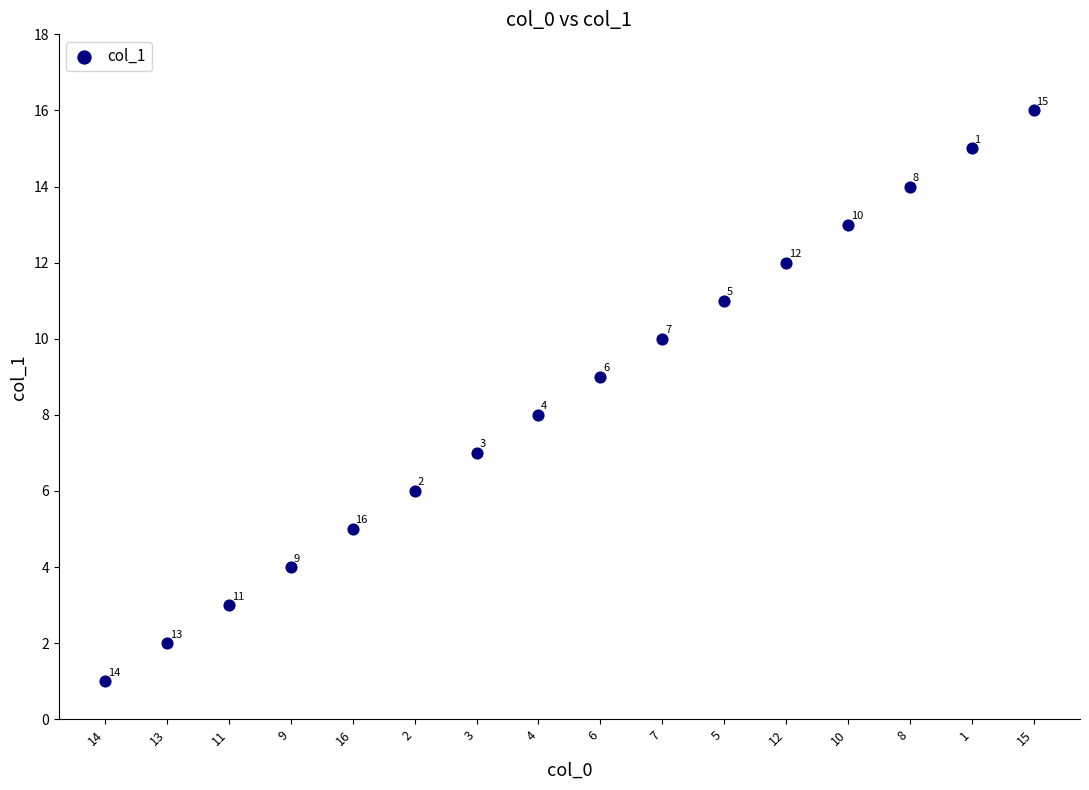

What Y value in the scatter plot is closest to 8?

8